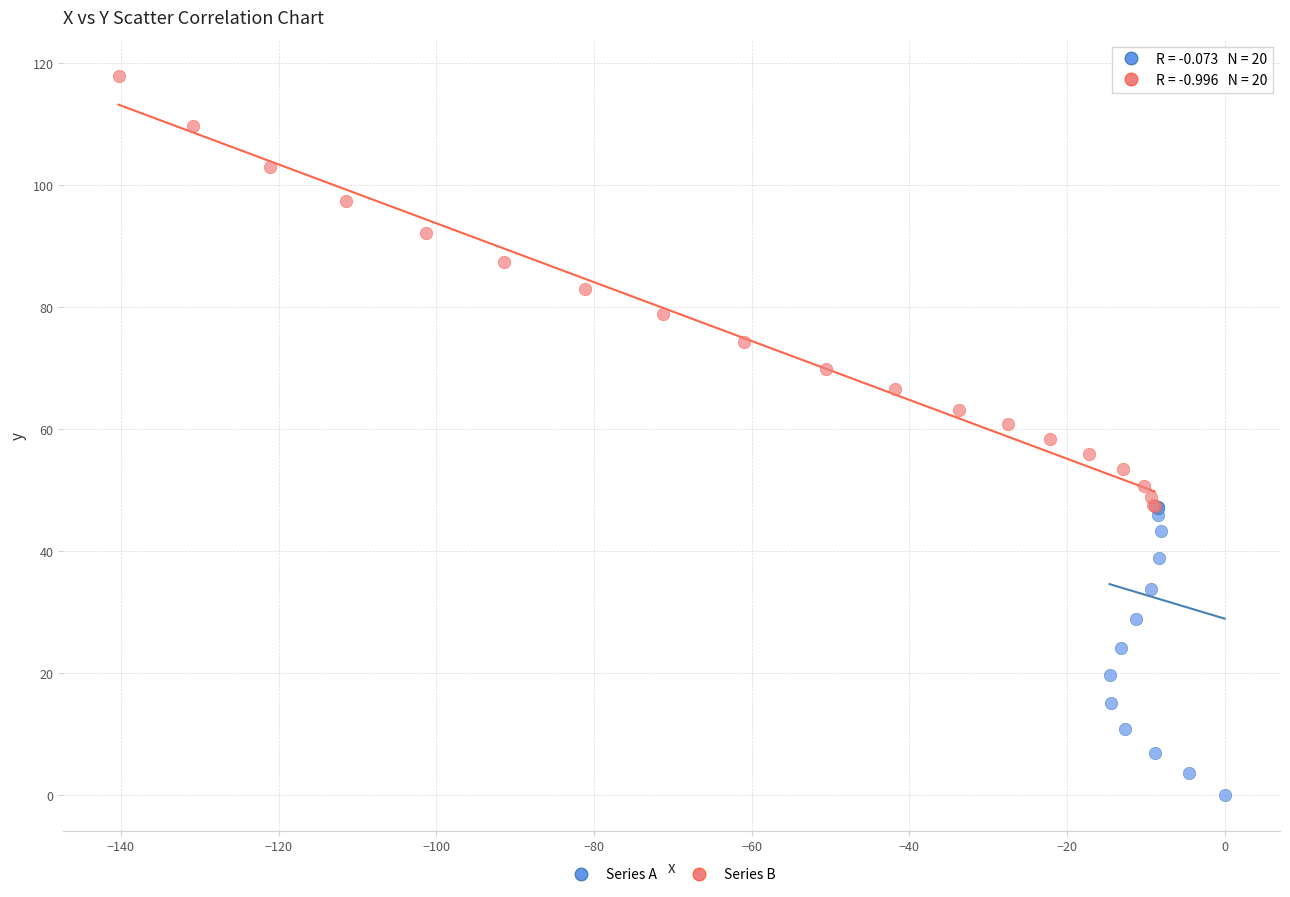

Which series contains the lowest Y value?

Series A